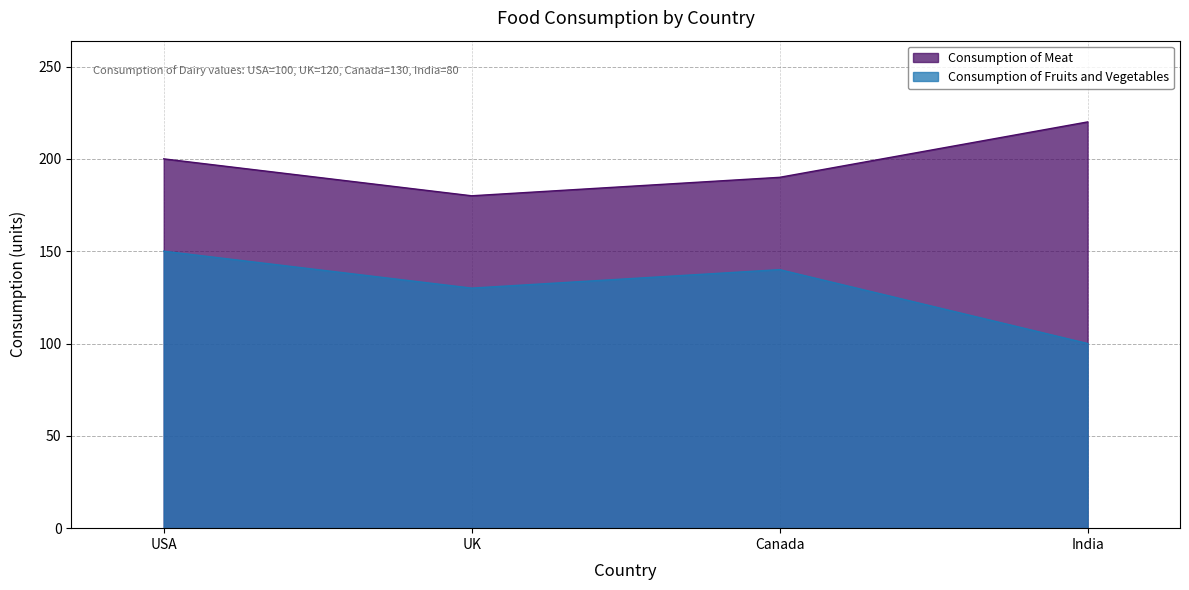

True or false: Consumption of Fruits and Vegetables and Consumption of Meat cross at least once.

False